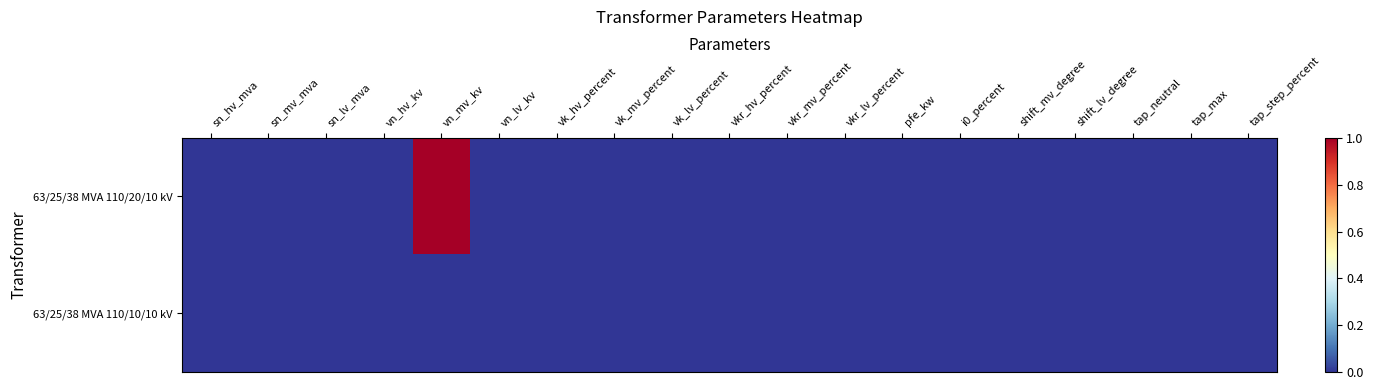

List the series in order of their overall mean, highest first.

63/25/38 MVA 110/20/10 kV, 63/25/38 MVA 110/10/10 kV